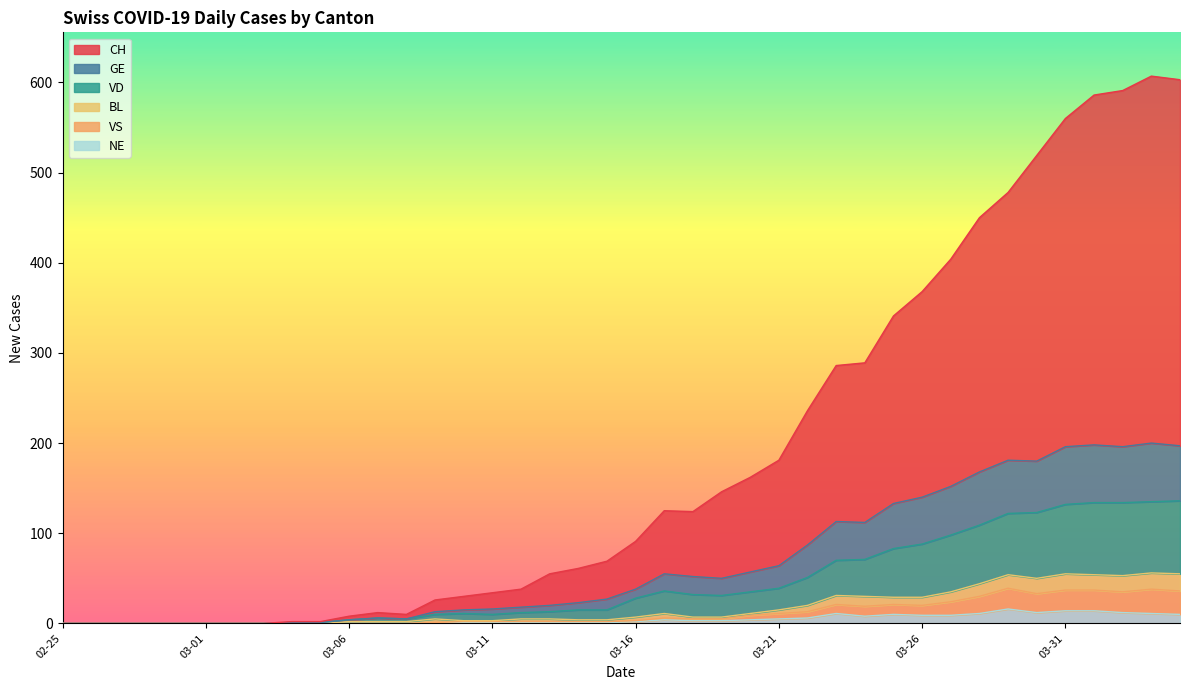

List the series in order of their peak value, lowest first.

NE, VS, BL, VD, GE, CH